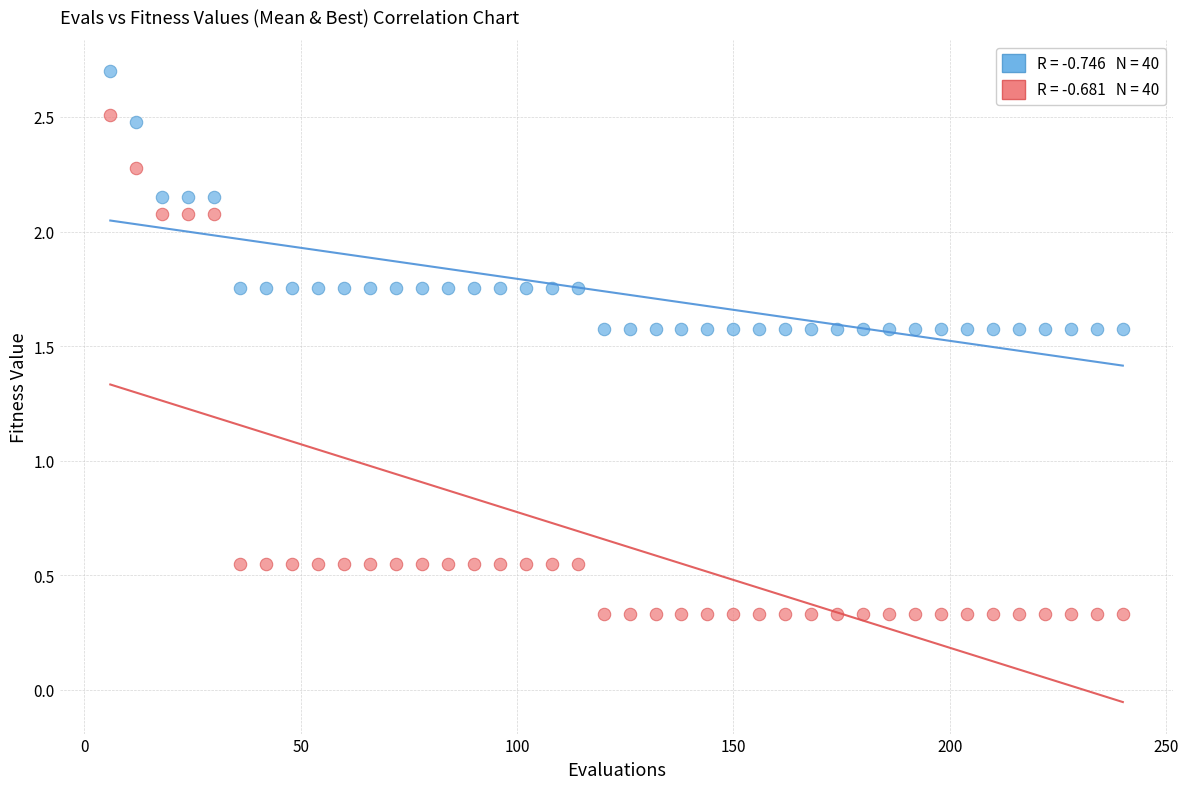

Across all data points, what is the range of X values (max minus min)?

234.0